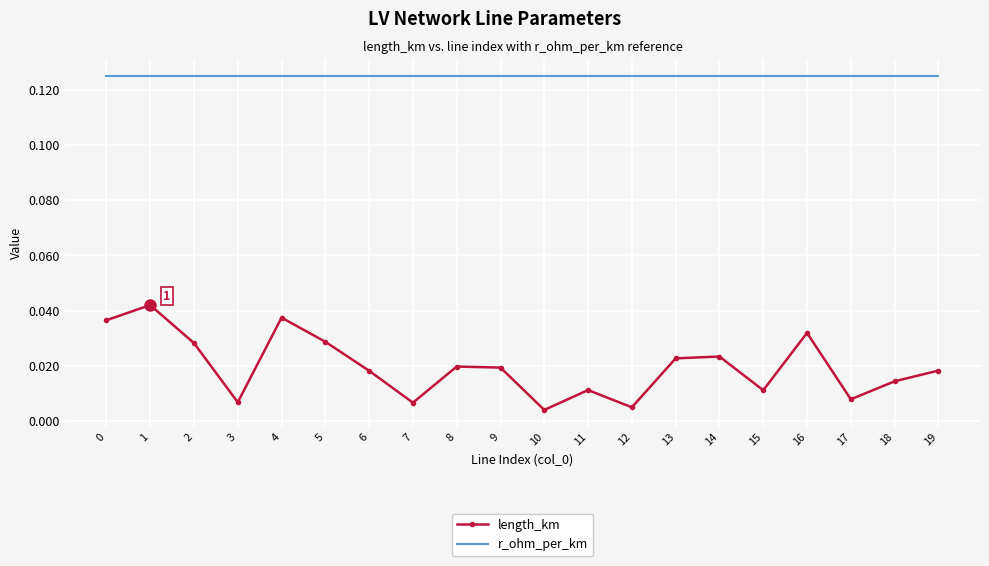

Which series has the largest range (max minus min)?

length_km